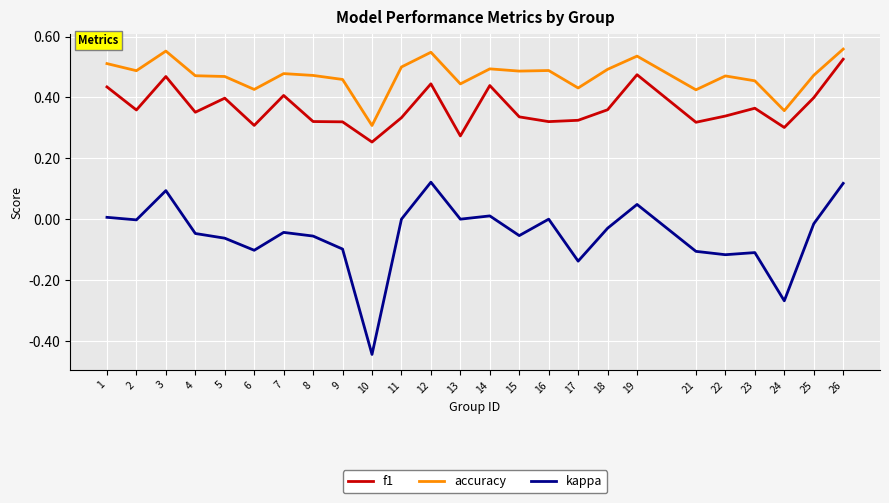

At 7, list the series in order from smallest to largest.

kappa, f1, accuracy